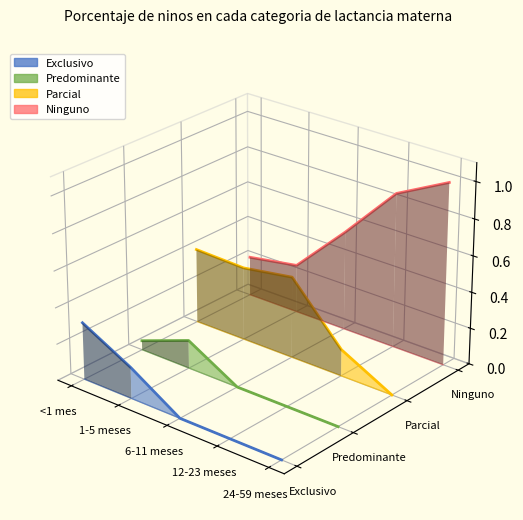

What is the label of the 3rd point from the right?

6-11 meses